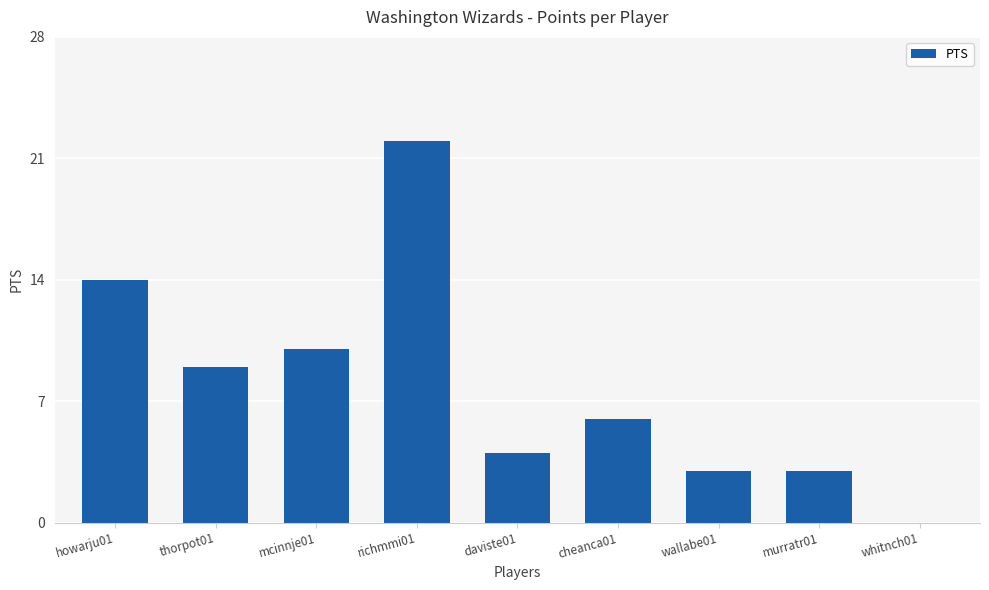

Are the bars horizontal?

No